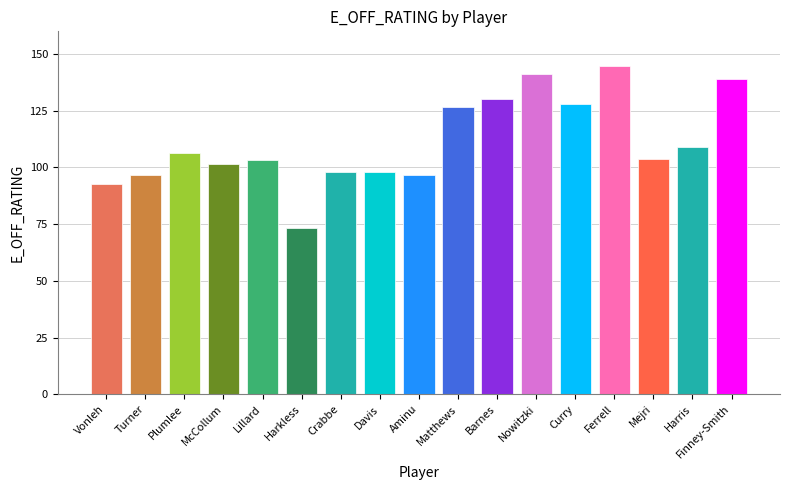

Which has a higher value, Curry or McCollum?

Curry